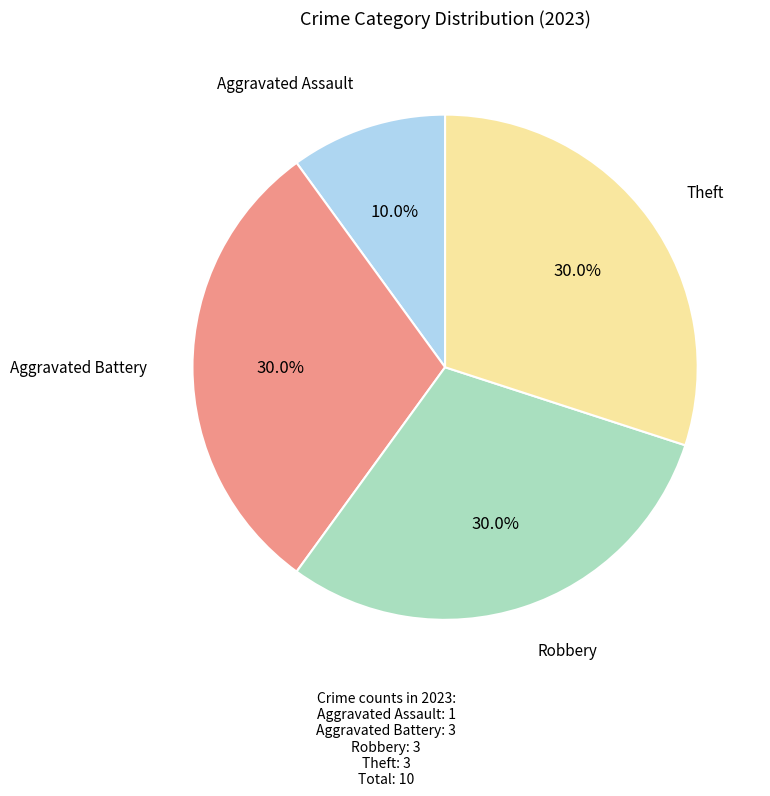

Is there a majority slice in this chart?

No